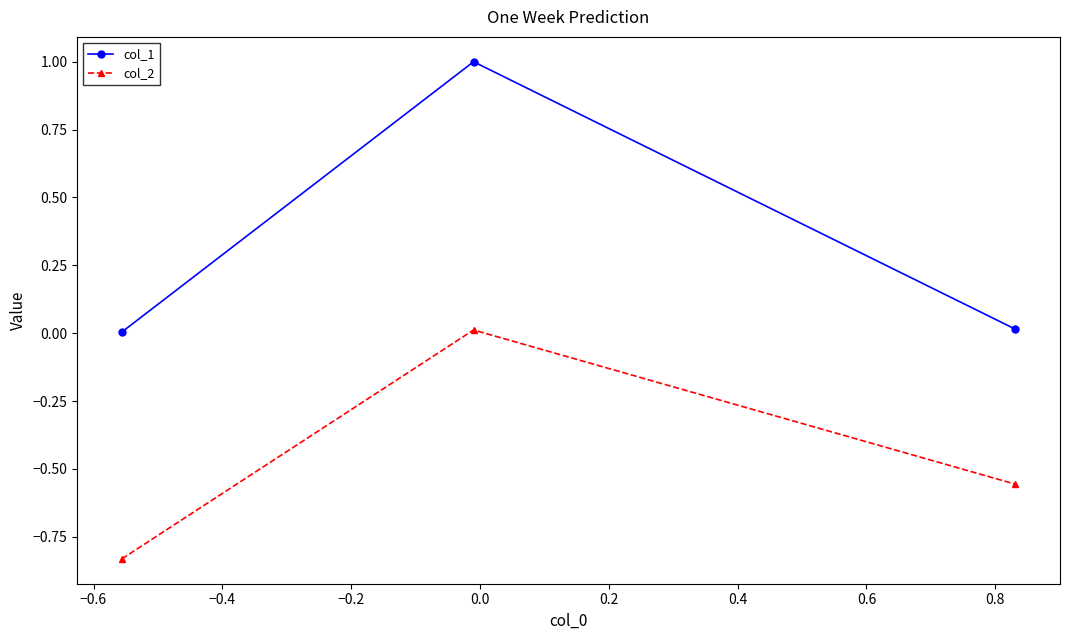

Which series has the widest spread of values?

col_1